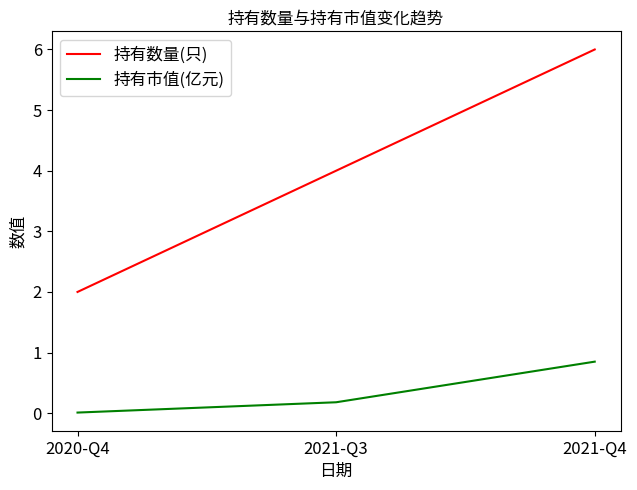

Is it true that 持有市值(亿元) equals 0.8 at 2021-Q4?

True